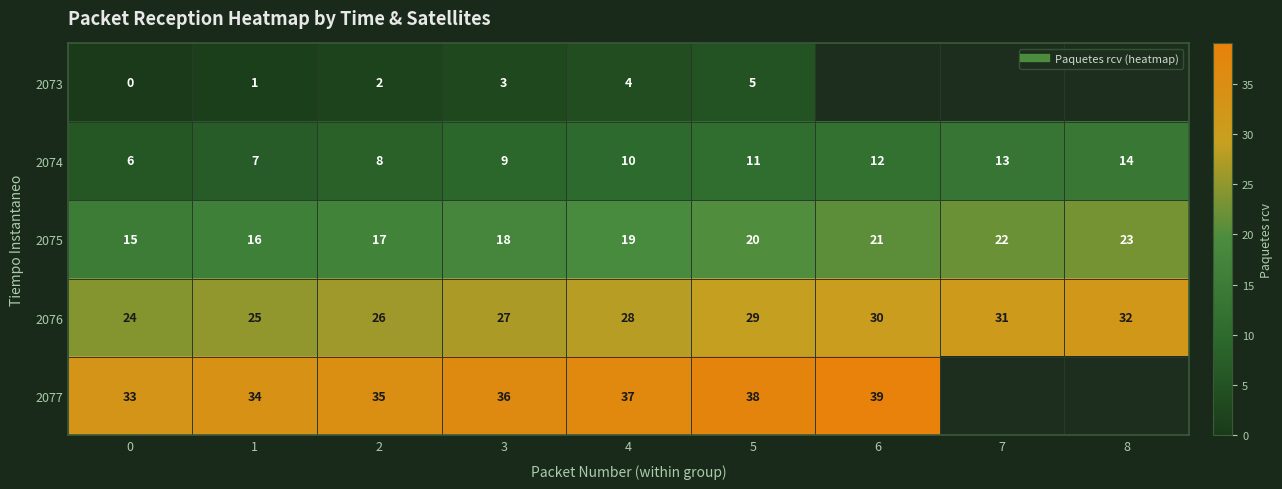

At which category is the sum across all series the highest?

5